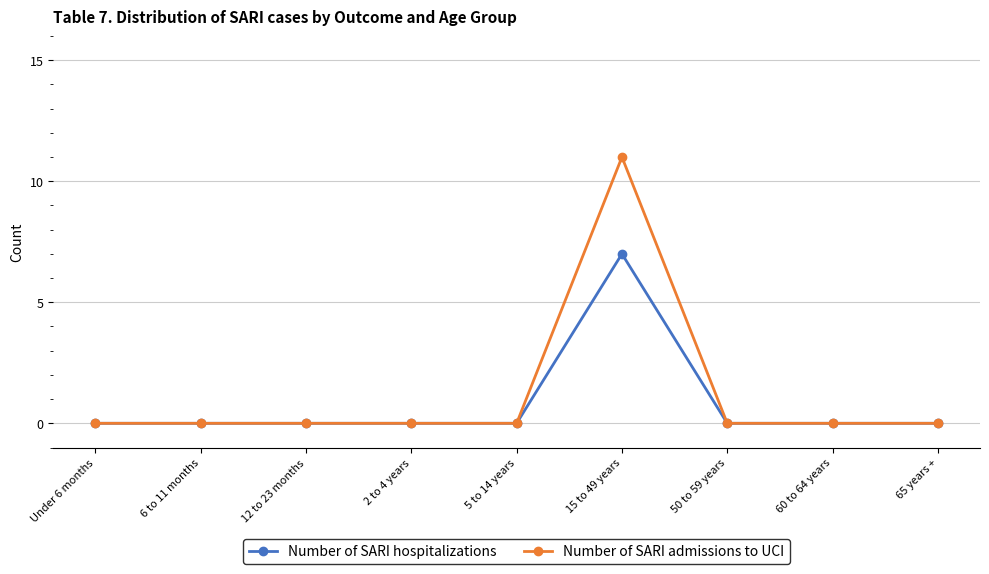

Reading right to left, list all the values displayed in this chart.

Number of SARI hospitalizations: 0	0	0	7	0	0	0	0	0
Number of SARI admissions to UCI: 0	0	0	11	0	0	0	0	0